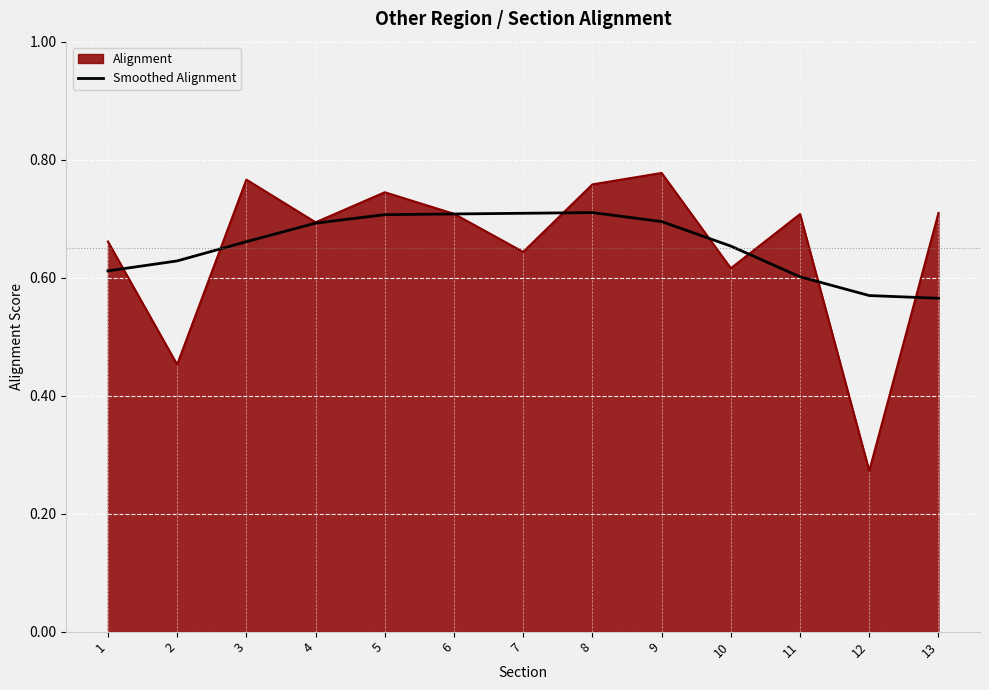

Rank the series at 13 from lowest to highest value.

Smoothed Alignment, Alignment